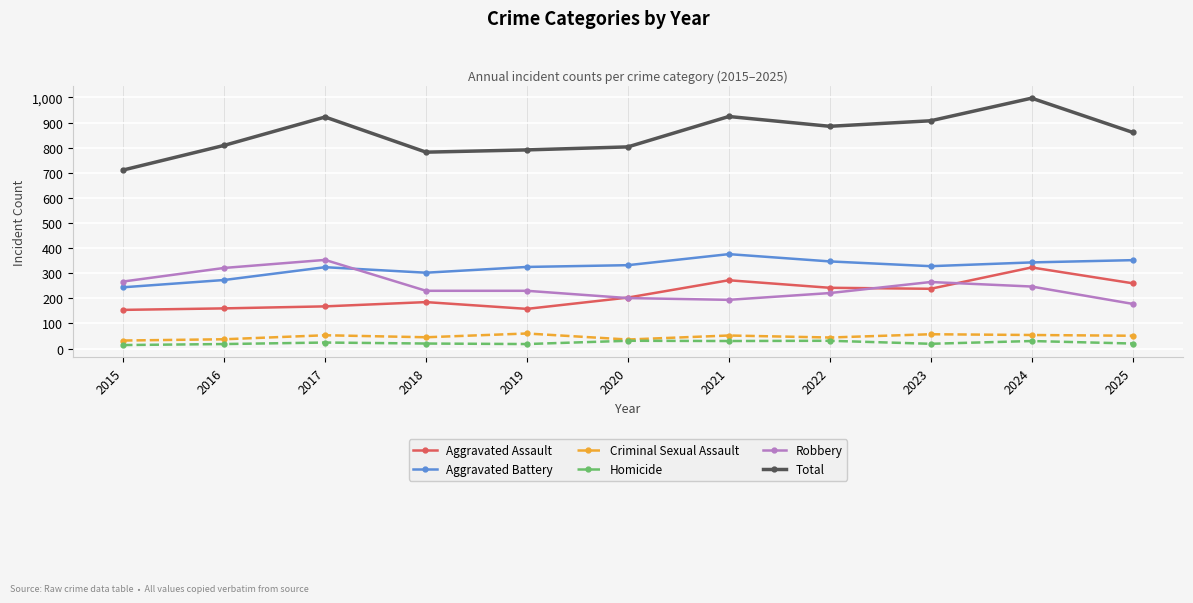

What is the sum of all Robbery values?

2707